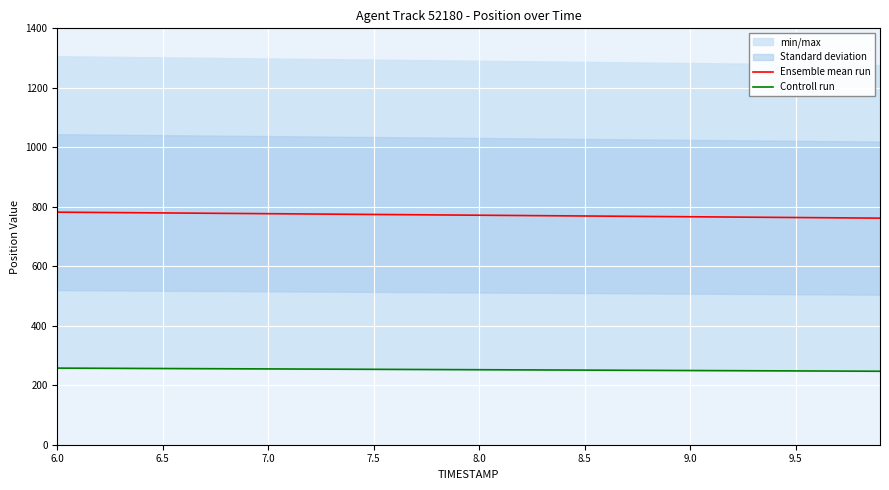

The value of Ensemble mean run at 9.5 is 356.3. True or false?

False